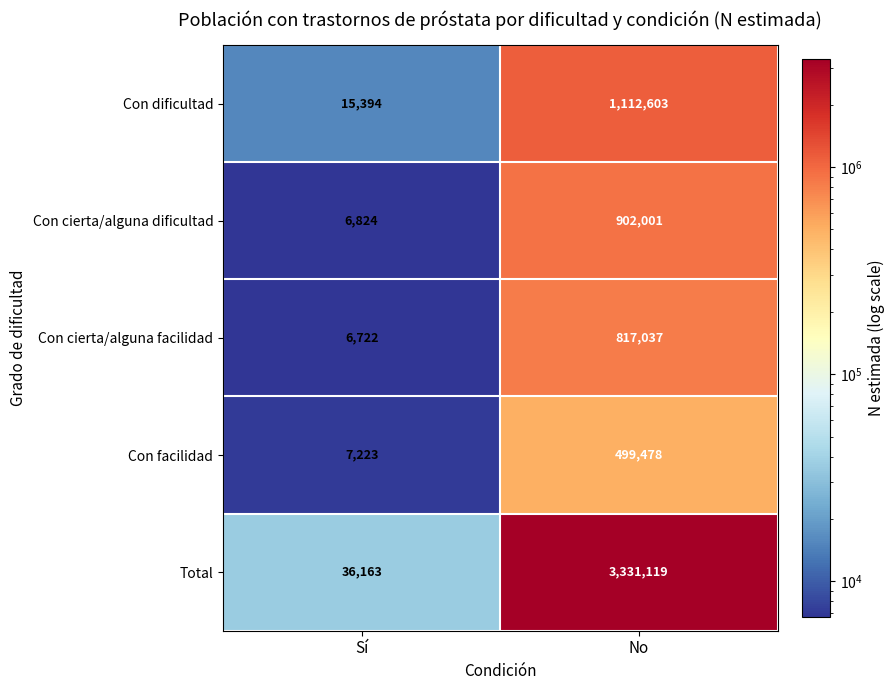

At which category does the chart reach its minimum across all series?

Sí